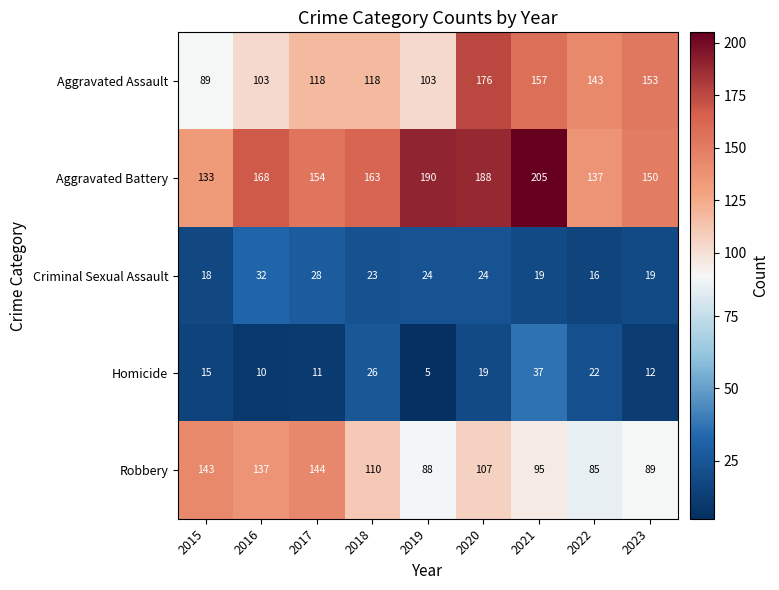

The Homicide series shows 14 at 2018. True or false?

False